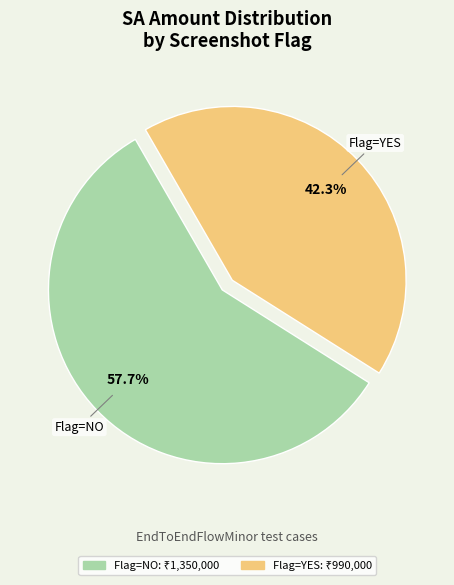

Is there a majority slice in this chart?

Yes